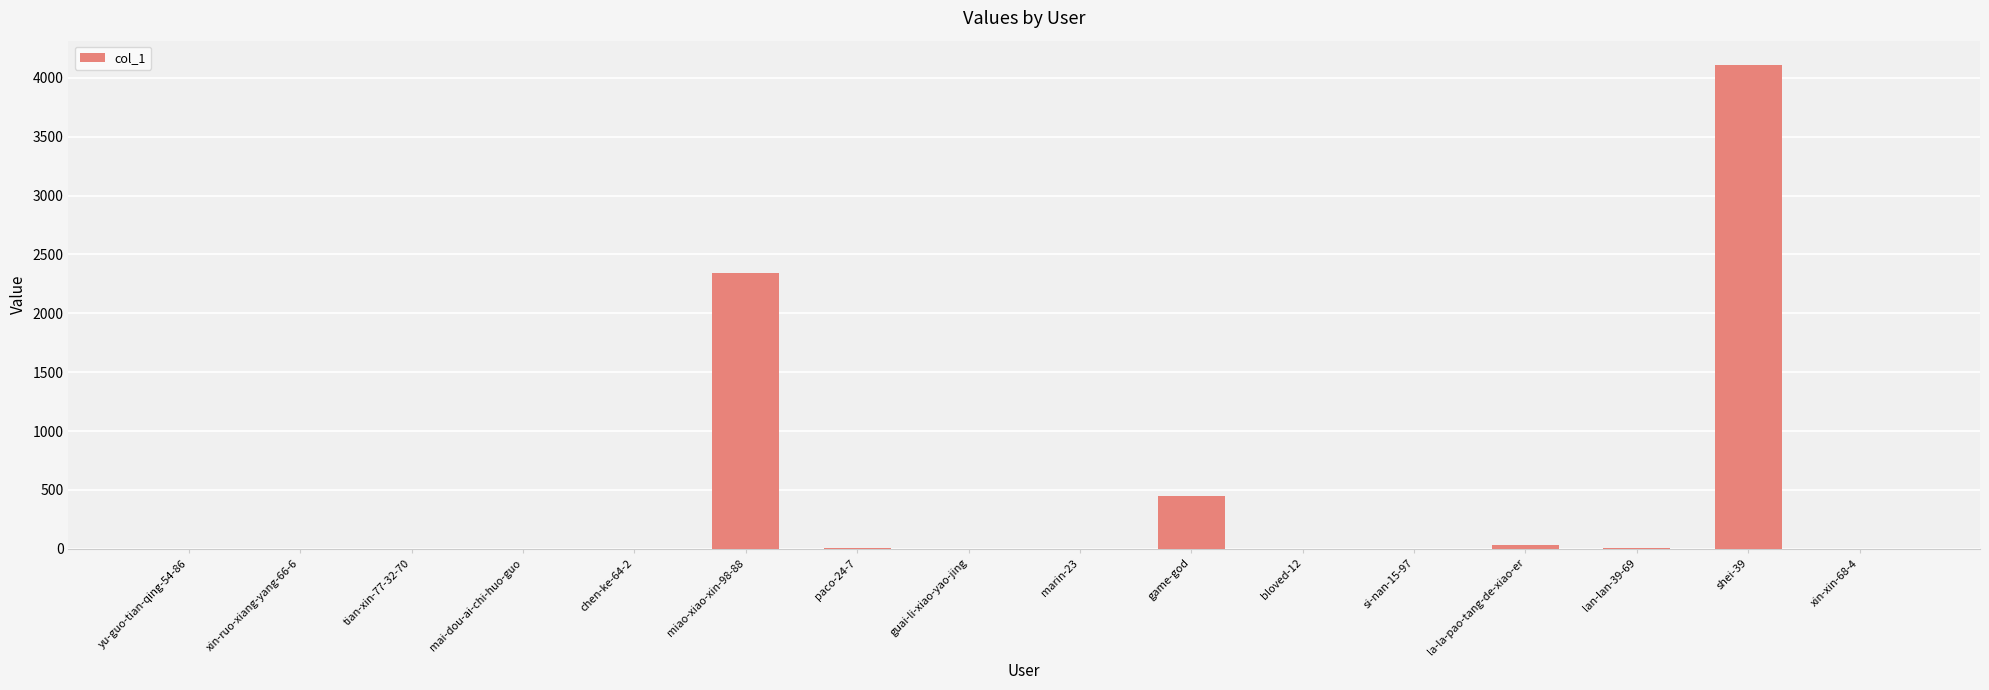

Is it true that the value at miao-xiao-xin-98-88 is 3899?

False